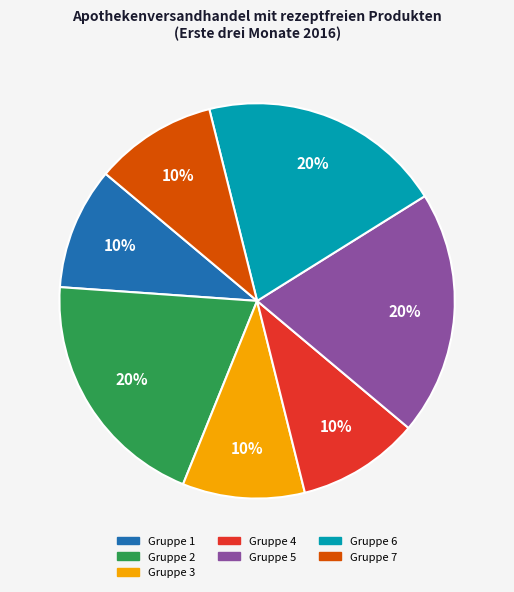

True or false: Gruppe 2 accounts for 27% of the total.

False